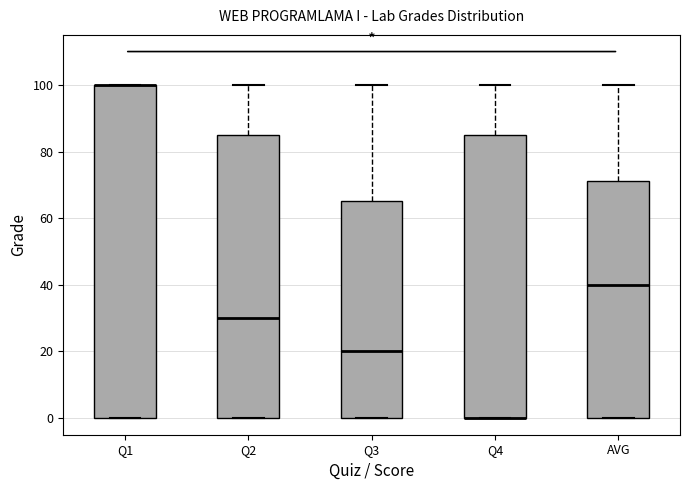

Which box is the tallest, from its lower edge to its upper edge?

Q1